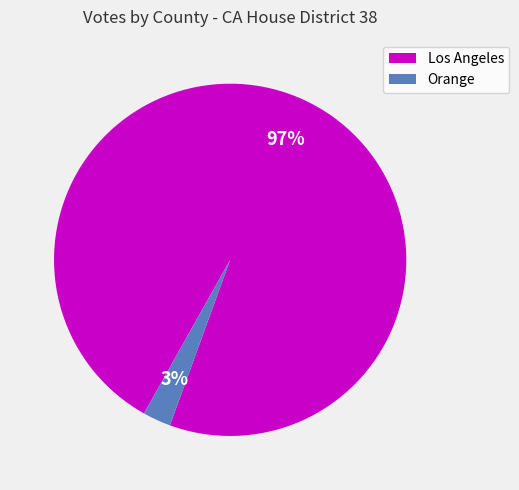

Between Orange and Los Angeles, which is larger?

Los Angeles